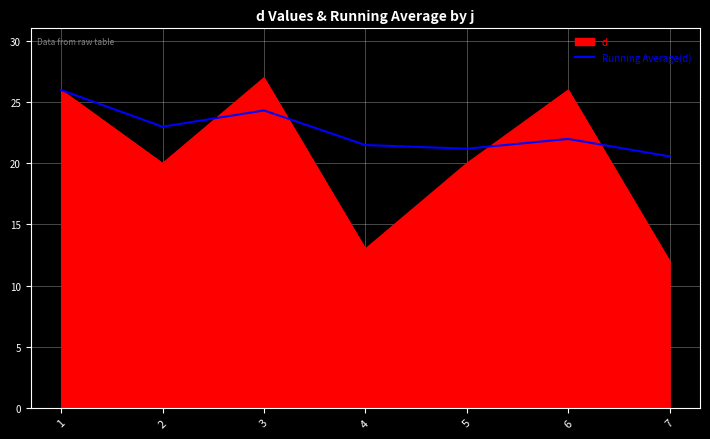

Does the chart have visible grid lines?

Yes